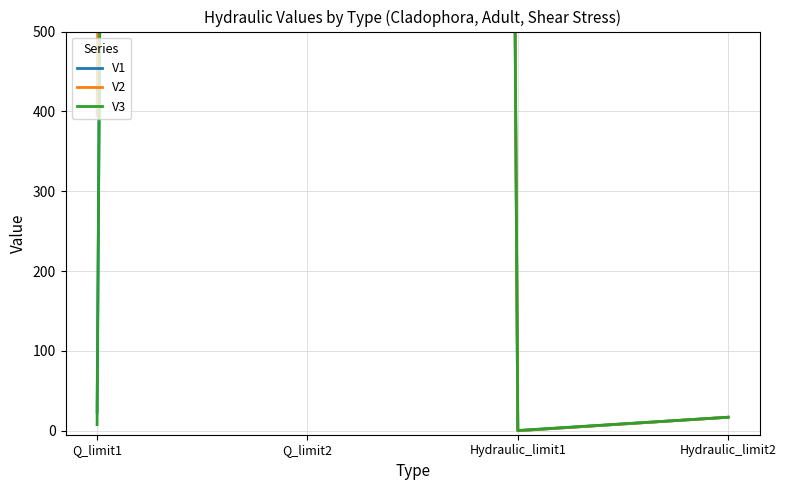

True or false: V1 and V3 cross at least once.

False